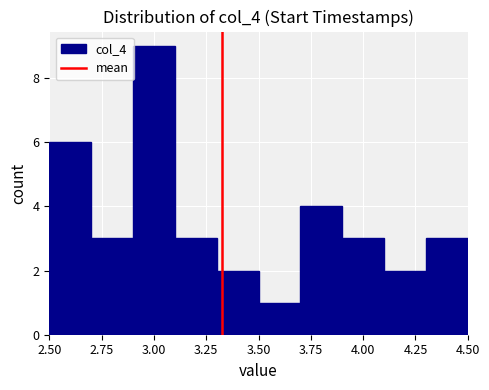

Reading left to right, transcribe this chart: for each bar, give the range it covers on the x-axis and its height. The values are not printed on the chart, so give them approximately, as read against the axis.

2.5 to 2.7: 6
2.7 to 2.9: 3
2.9 to 3.1: 9
3.1 to 3.3: 3
3.3 to 3.5: 2
3.5 to 3.7: 1
3.7 to 3.9: 4
3.9 to 4.1: 3
4.1 to 4.3: 2
4.3 to 4.5: 3